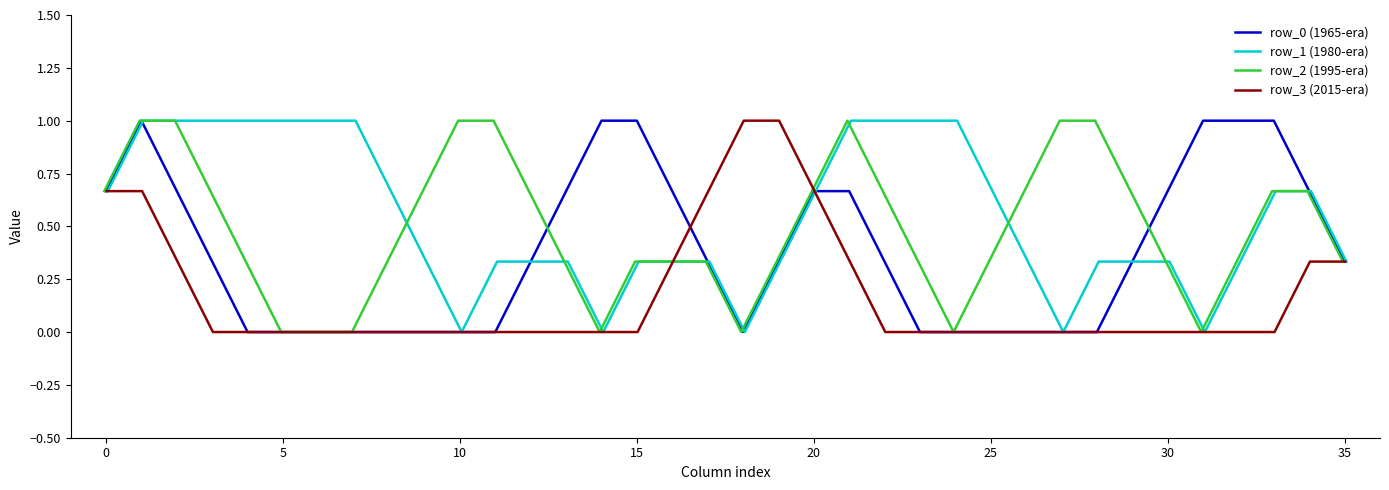

True or false: row_3 (2015-era) has more than 0 interior local peaks.

False